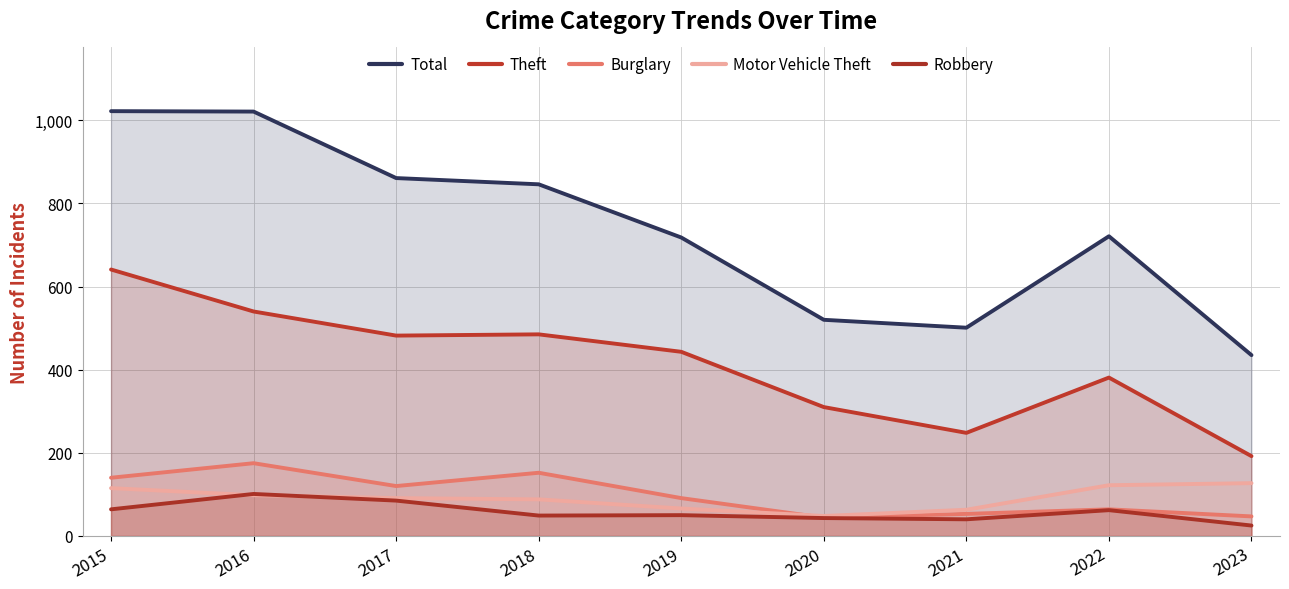

True or false: Total and Robbery cross at least once.

False